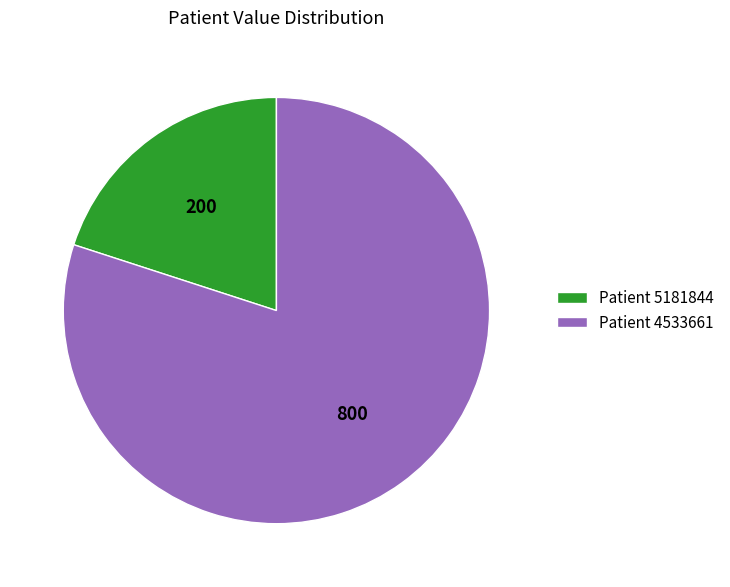

How many segments does this pie chart have?

2